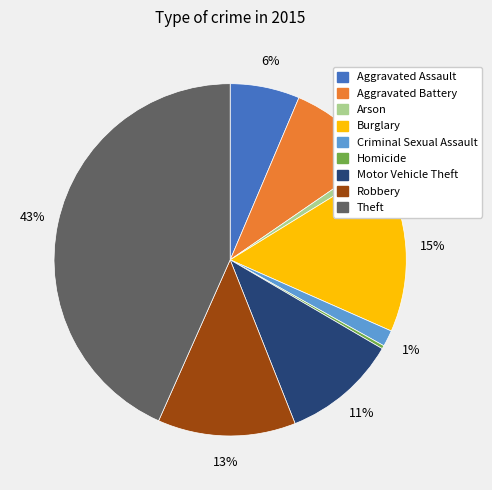

What is the ratio of the value at Motor Vehicle Theft to the value at Burglary?

0.7